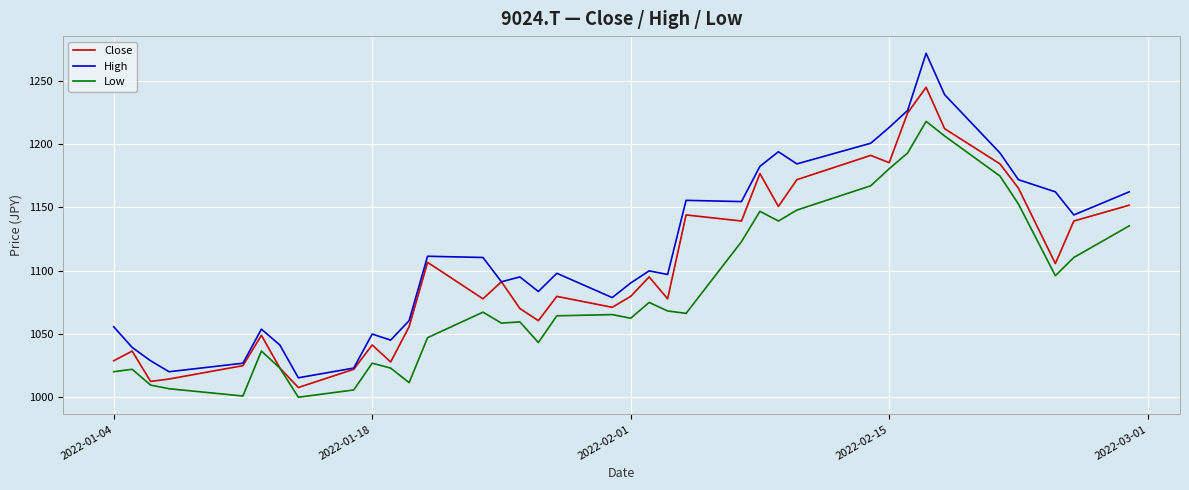

Which series has the largest total across all categories?

High